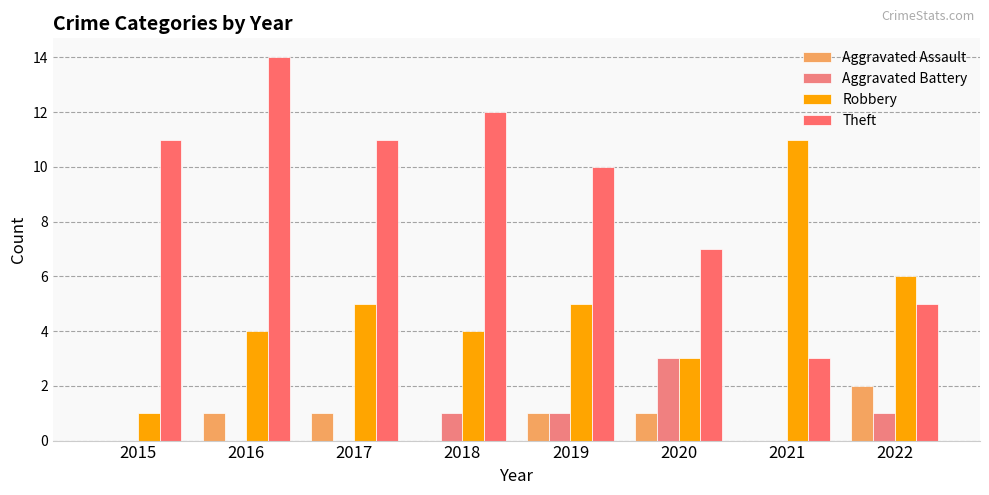

Is the value of Robbery at 2022 greater than the value of Aggravated Assault at 2017?

Yes